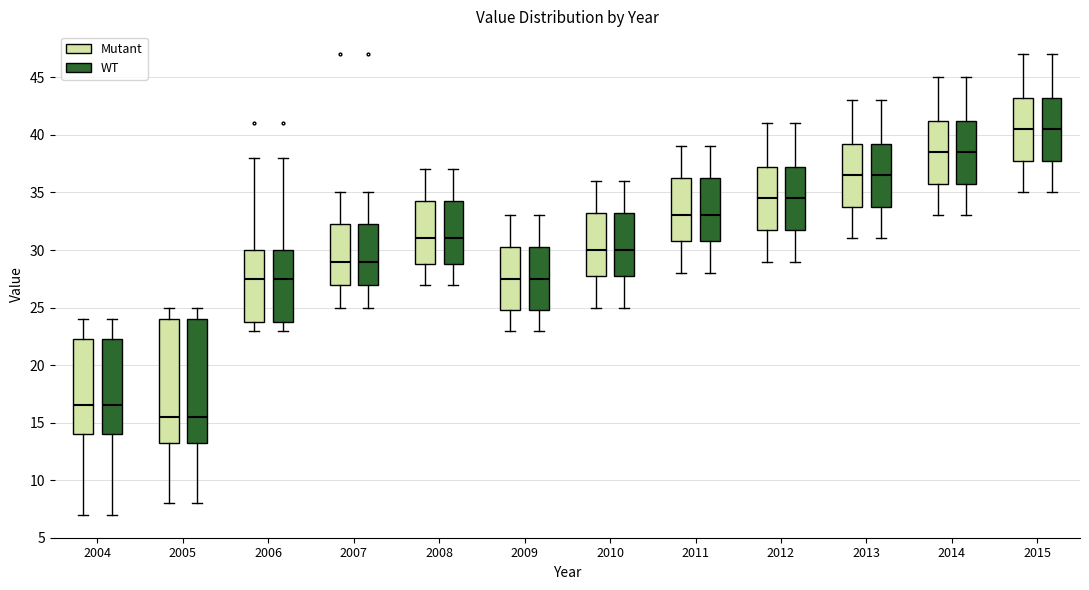

Reading left to right, read every box against the y-axis: the position of its median line, the range the box covers, and the ends of its whiskers. The values are not printed on the chart, so give them approximately, as read against the axis.

2004 (Mutant): median 16.5, box 14.0 to 22.5, whiskers 7.0 to 24.0
2004 (WT): median 16.5, box 14.0 to 22.5, whiskers 7.0 to 24.0
2005 (Mutant): median 15.5, box 13.5 to 24.0, whiskers 8.0 to 25.0
2005 (WT): median 15.5, box 13.5 to 24.0, whiskers 8.0 to 25.0
2006 (Mutant): median 27.5, box 24.0 to 30.0, whiskers 23.0 to 38.0
2006 (WT): median 27.5, box 24.0 to 30.0, whiskers 23.0 to 38.0
2007 (Mutant): median 29.0, box 27.0 to 32.5, whiskers 25.0 to 35.0
2007 (WT): median 29.0, box 27.0 to 32.5, whiskers 25.0 to 35.0
2008 (Mutant): median 31.0, box 29.0 to 34.5, whiskers 27.0 to 37.0
2008 (WT): median 31.0, box 29.0 to 34.5, whiskers 27.0 to 37.0
2009 (Mutant): median 27.5, box 25.0 to 30.5, whiskers 23.0 to 33.0
2009 (WT): median 27.5, box 25.0 to 30.5, whiskers 23.0 to 33.0
2010 (Mutant): median 30.0, box 28.0 to 33.5, whiskers 25.0 to 36.0
2010 (WT): median 30.0, box 28.0 to 33.5, whiskers 25.0 to 36.0
2011 (Mutant): median 33.0, box 31.0 to 36.5, whiskers 28.0 to 39.0
2011 (WT): median 33.0, box 31.0 to 36.5, whiskers 28.0 to 39.0
2012 (Mutant): median 34.5, box 32.0 to 37.5, whiskers 29.0 to 41.0
2012 (WT): median 34.5, box 32.0 to 37.5, whiskers 29.0 to 41.0
2013 (Mutant): median 36.5, box 34.0 to 39.5, whiskers 31.0 to 43.0
2013 (WT): median 36.5, box 34.0 to 39.5, whiskers 31.0 to 43.0
2014 (Mutant): median 38.5, box 36.0 to 41.5, whiskers 33.0 to 45.0
2014 (WT): median 38.5, box 36.0 to 41.5, whiskers 33.0 to 45.0
2015 (Mutant): median 40.5, box 38.0 to 43.5, whiskers 35.0 to 47.0
2015 (WT): median 40.5, box 38.0 to 43.5, whiskers 35.0 to 47.0